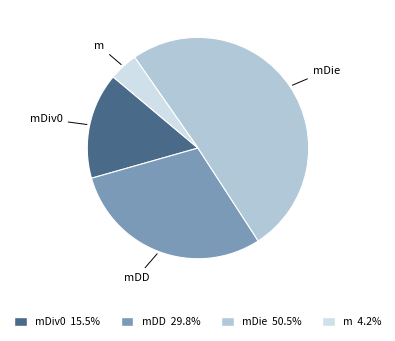

Is there any slice that represents more than half of the pie?

Yes